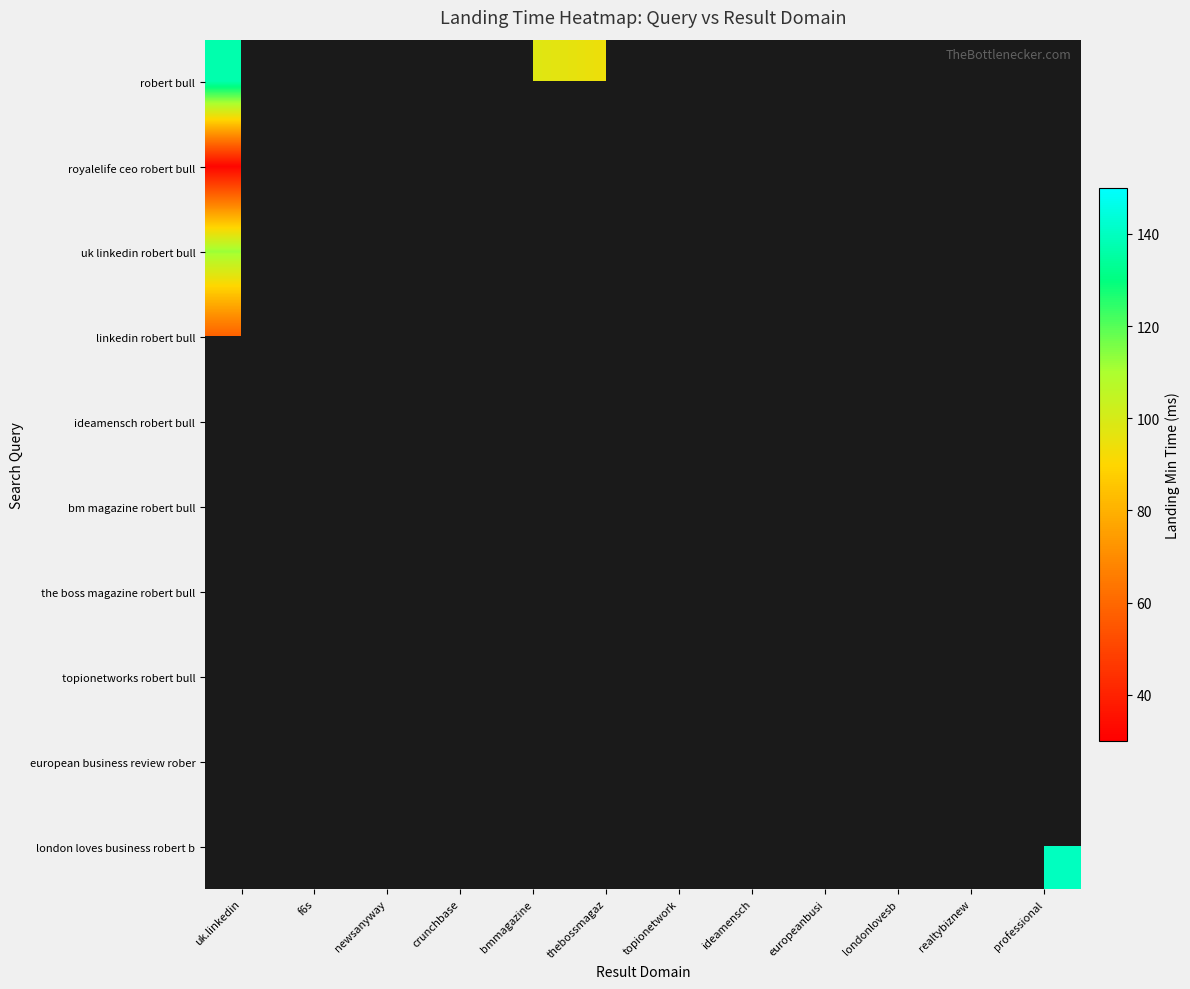

Which category has the lowest value in the robert bull series?

thebossmagaz